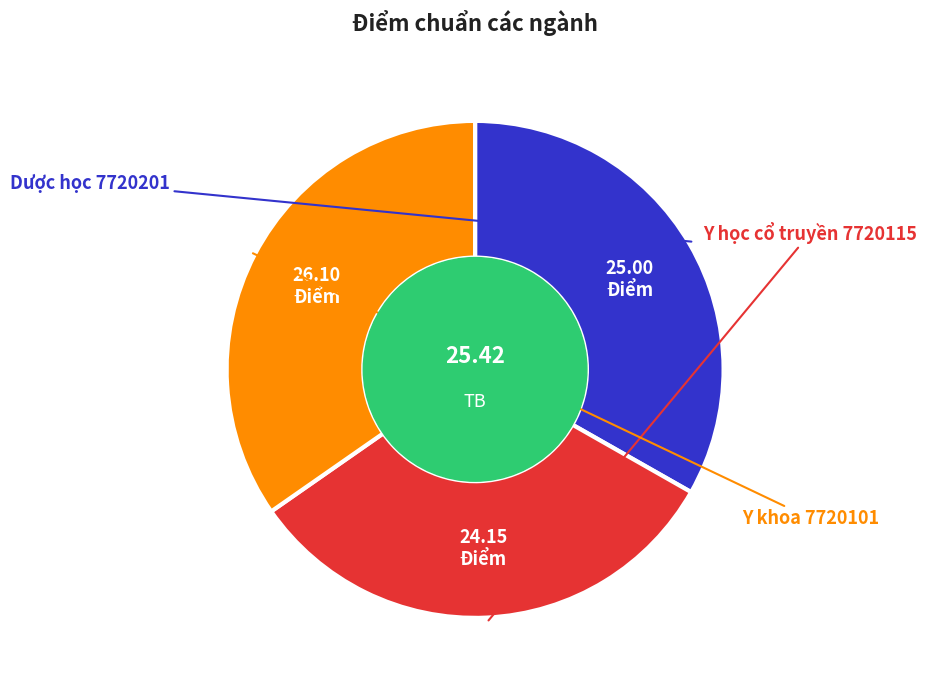

Is there any slice that represents more than half of the pie?

No